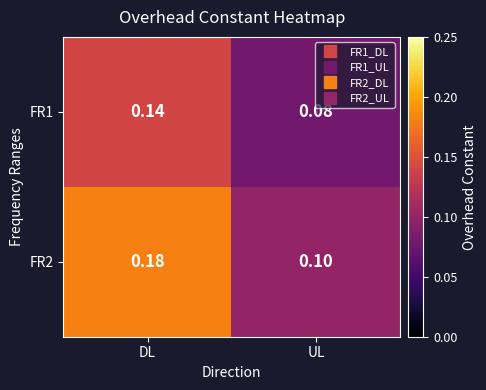

Which category has the highest value in the FR2 series?

DL